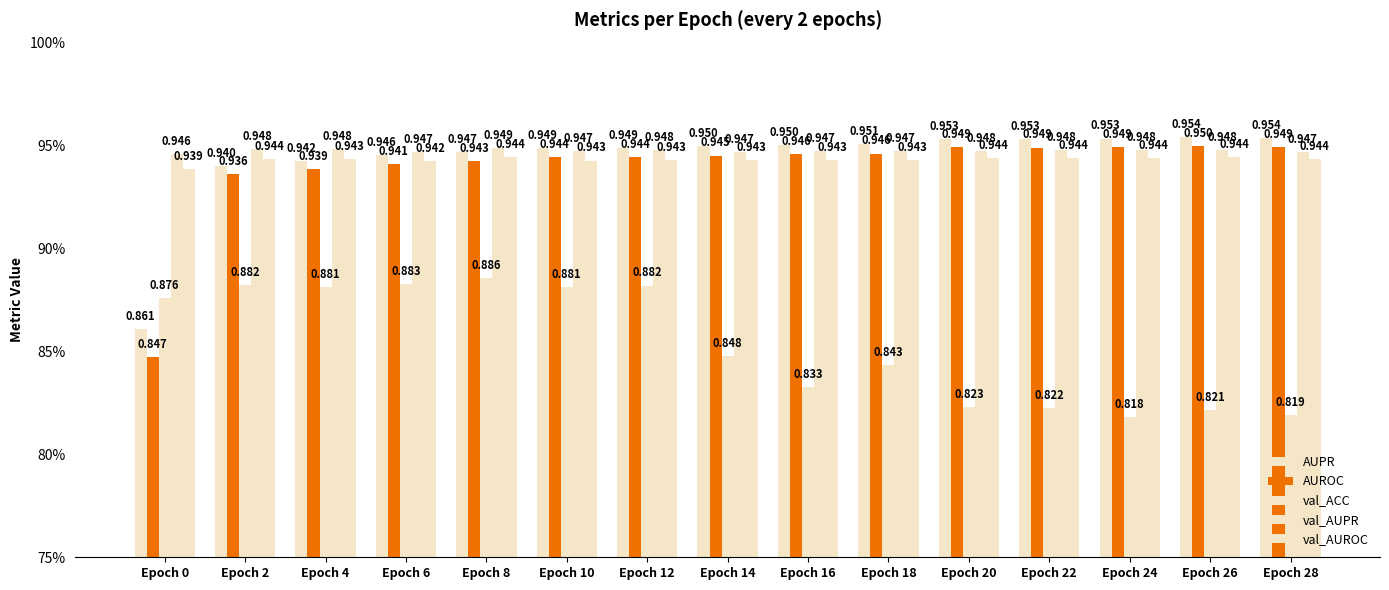

At Epoch 26, list the series in order from largest to smallest.

AUPR, AUROC, val_AUPR, val_AUROC, val_ACC